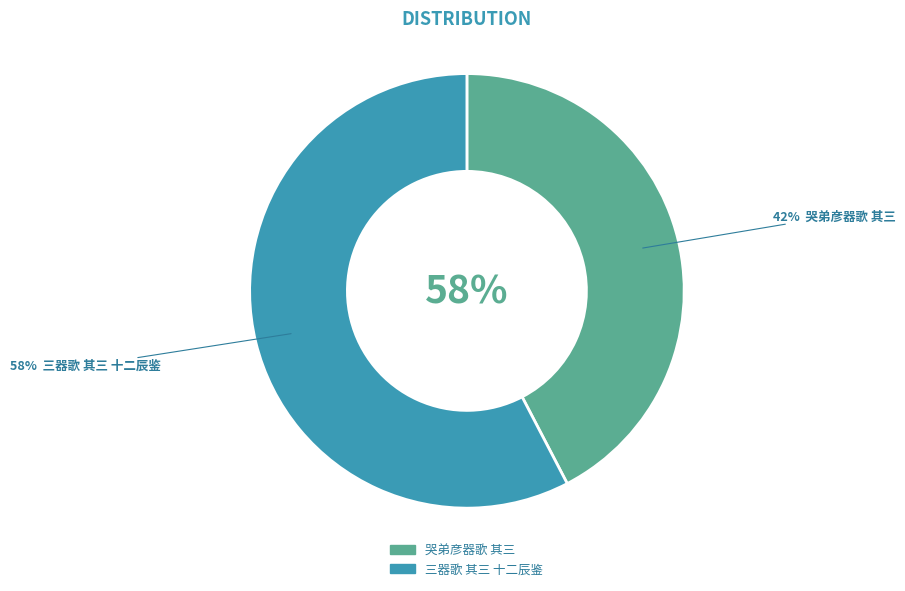

Is it true that 三器歌 其三 十二辰鉴 is 58% of the pie?

True